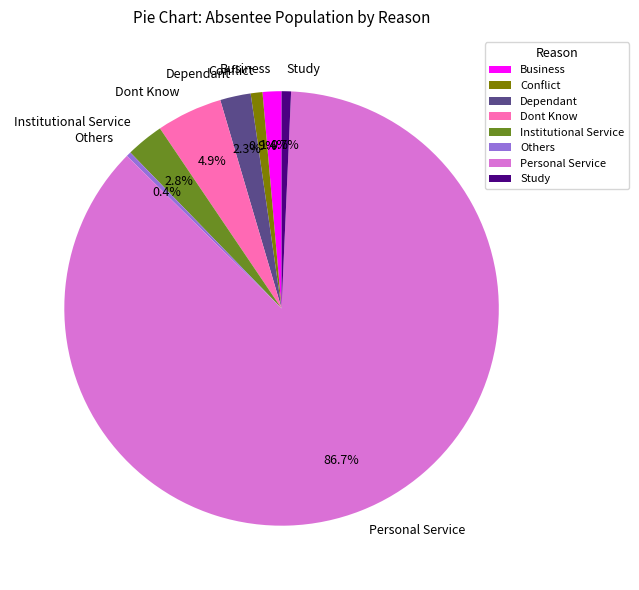

To the nearest percent, what portion does Dependant represent?

2%